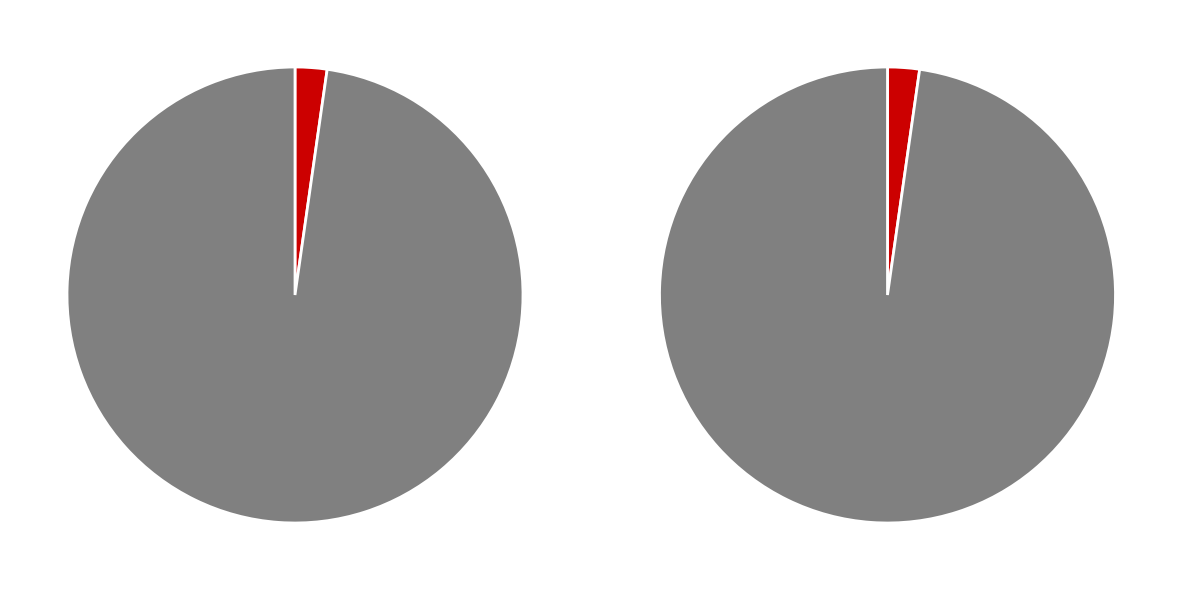

How many slices are in this pie chart?

2